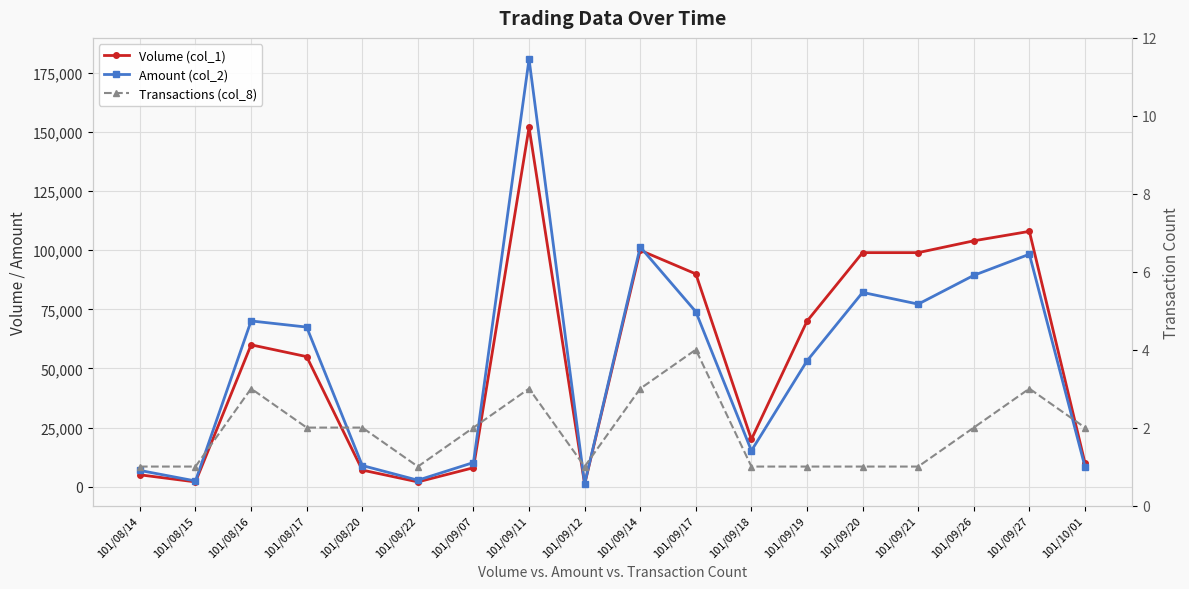

What is the label of the 13th point from the left?

101/09/19